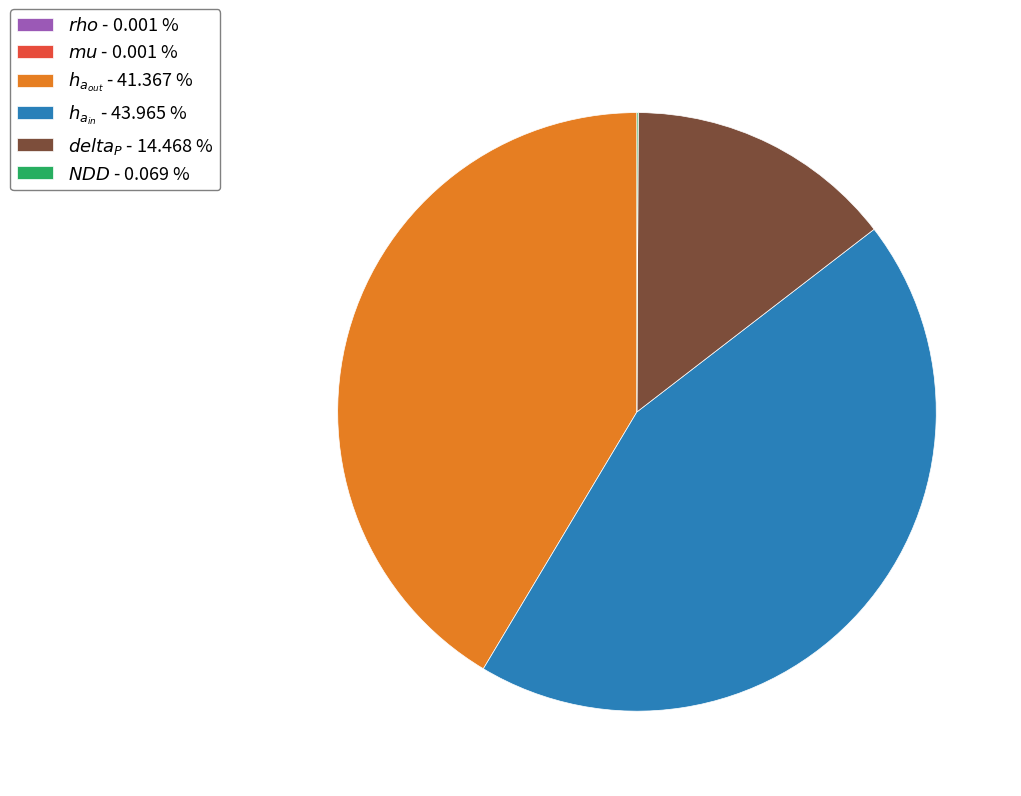

Does any single category account for the majority?

No